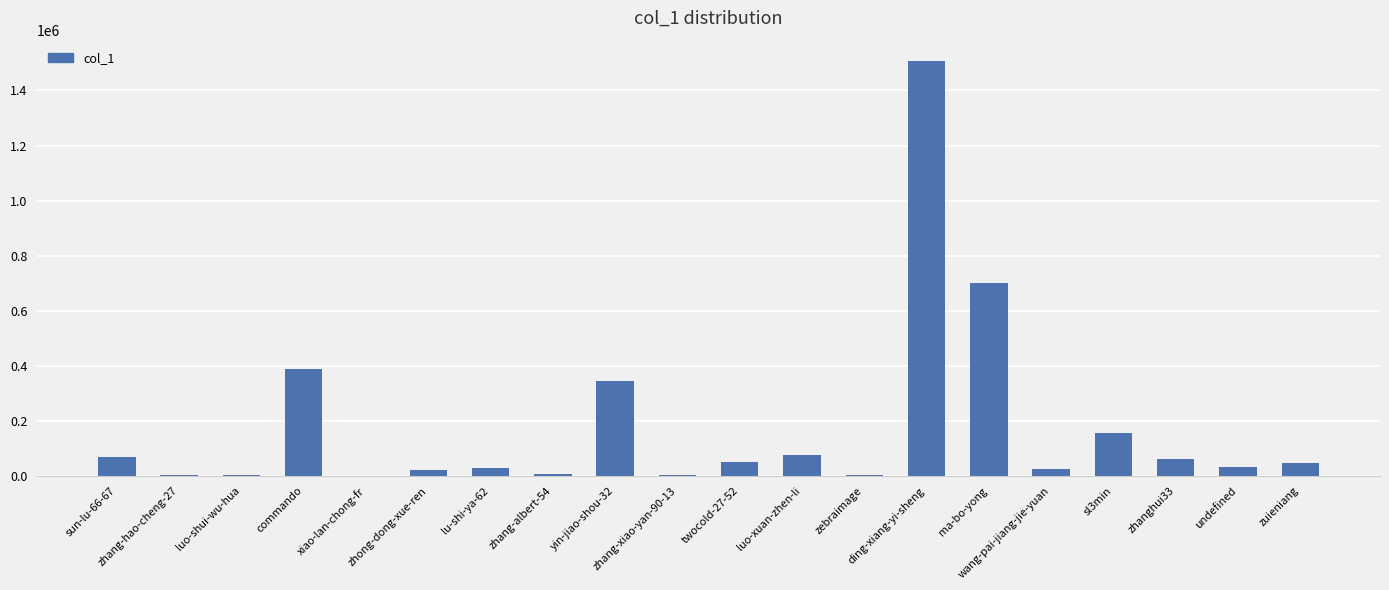

True or false: the data shows 343969 at yin-jiao-shou-32.

True